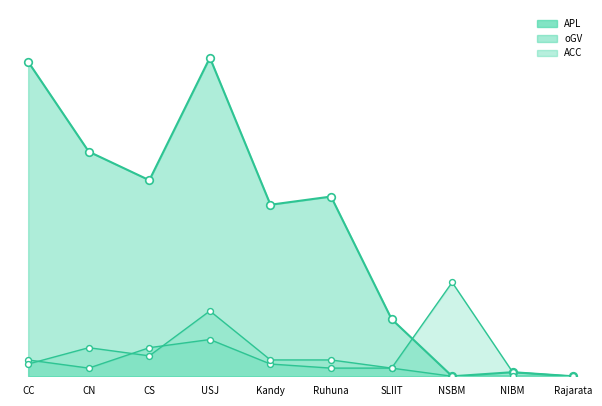

Which series contains the highest Y value?

APL